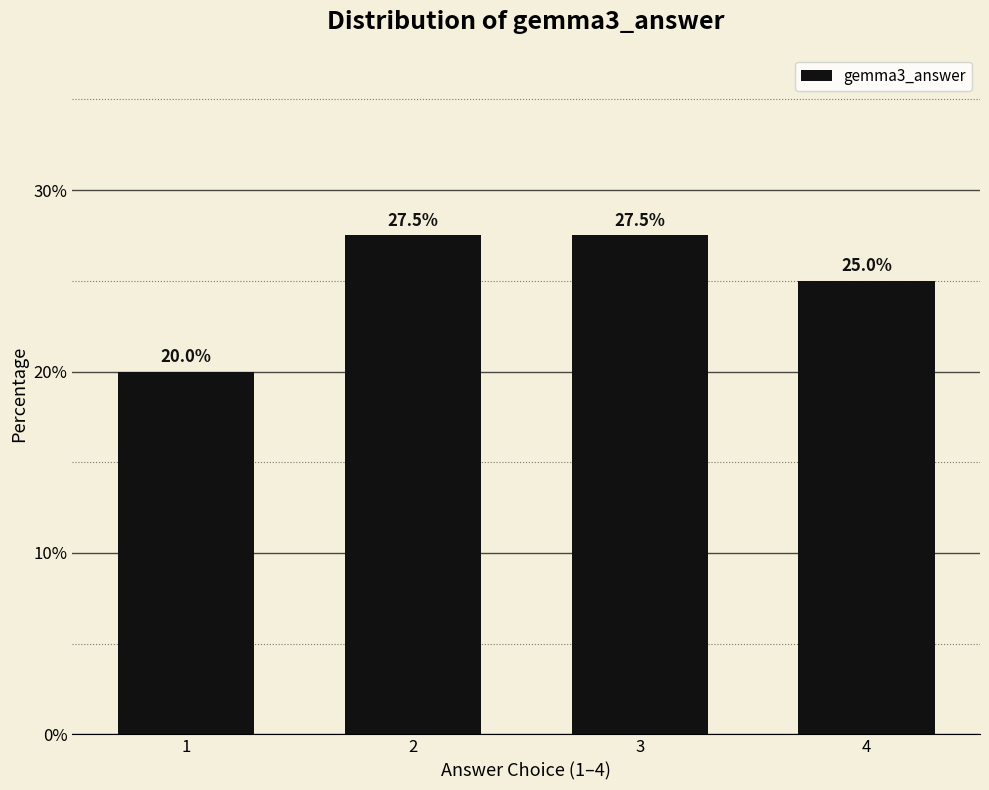

Reading left to right, extract all data points from this chart.

1=20.0	2=27.5	3=27.5	4=25.0